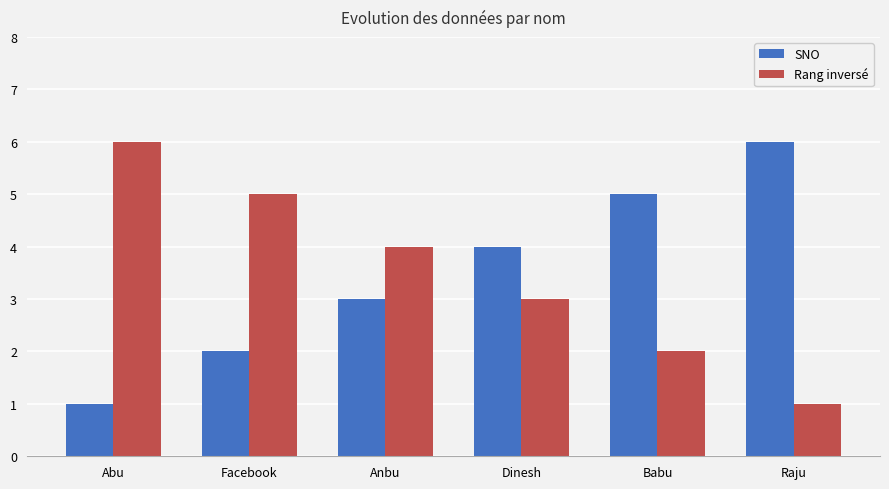

What is the difference between the second highest and minimum values in the SNO series?

4